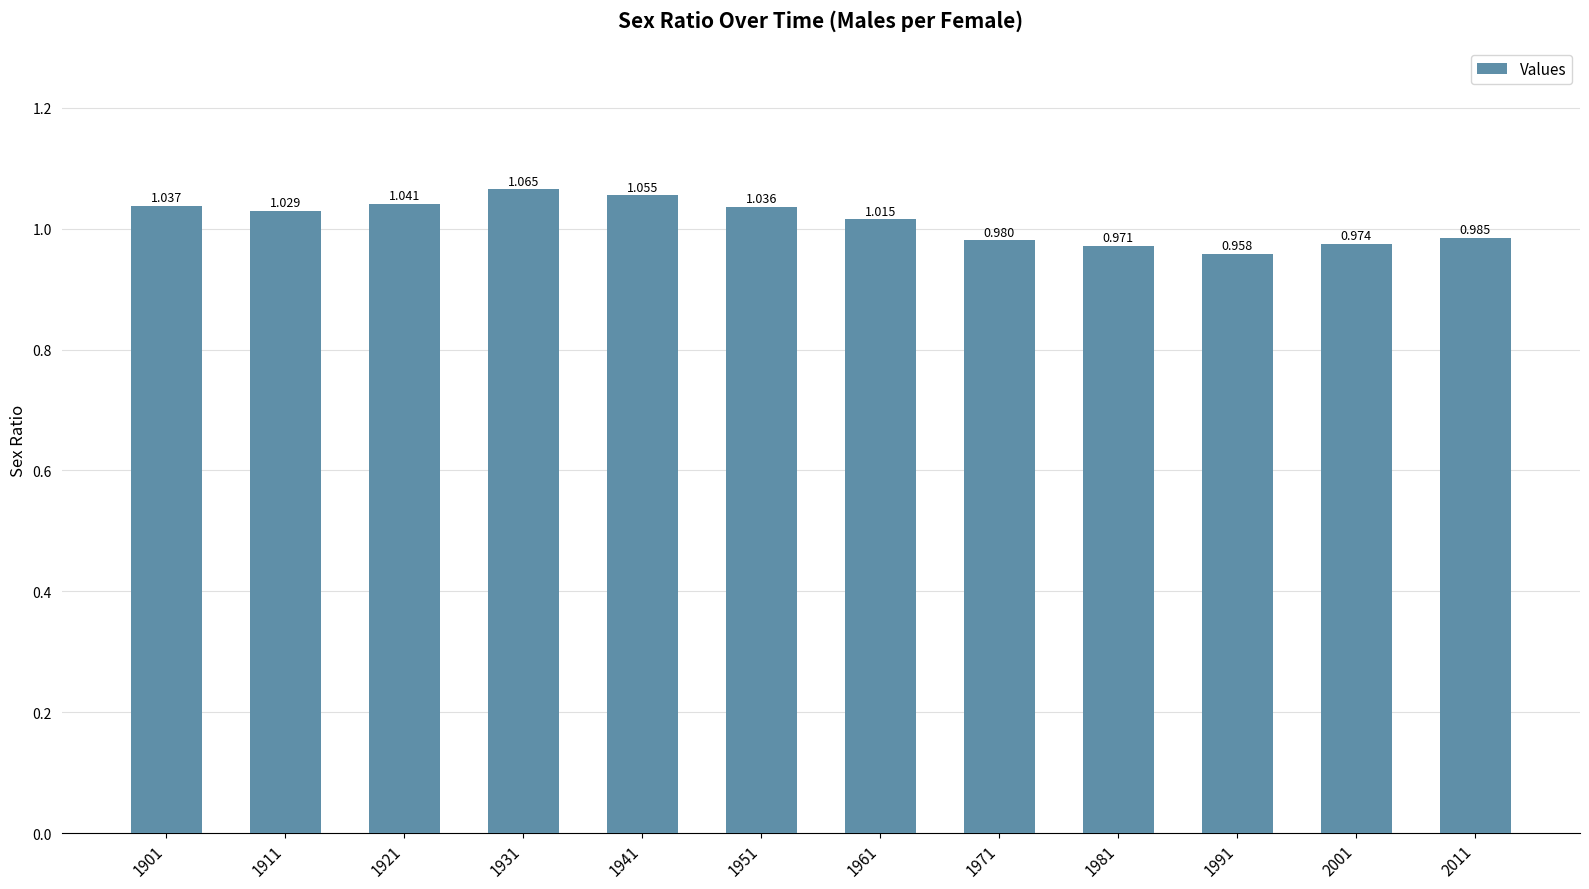

How many data points are less than 1?

5